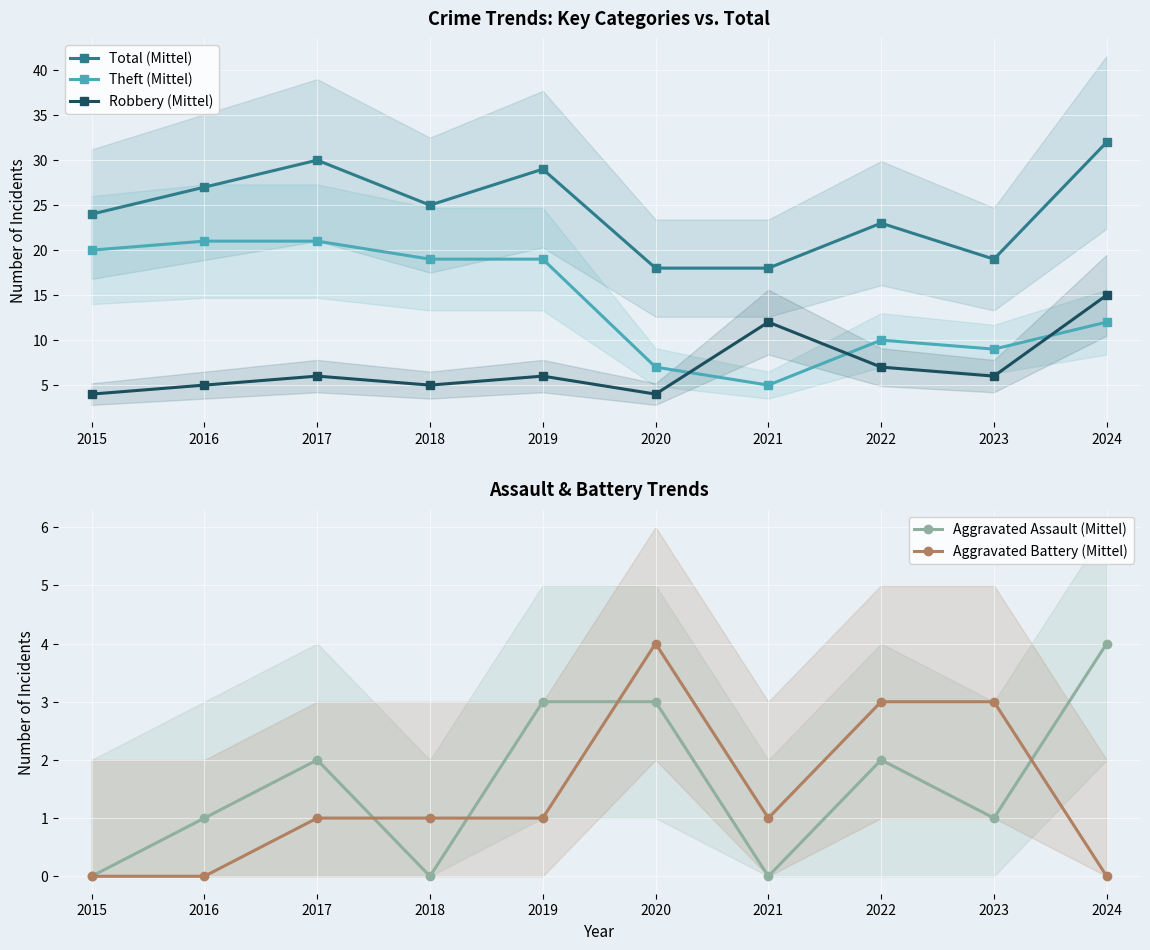

True or false: Robbery (Mittel) and Theft (Mittel) intersect in this chart.

True